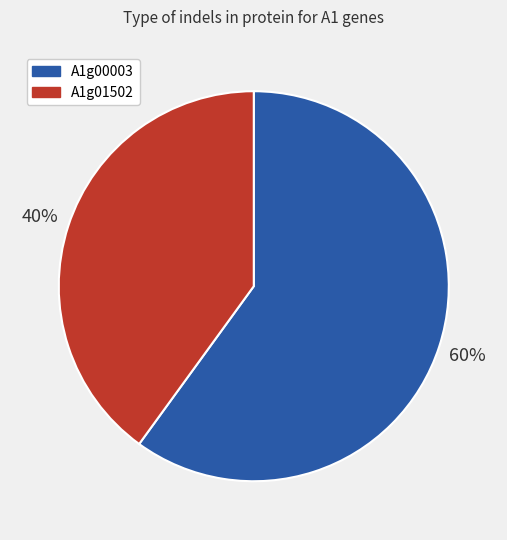

Is there any slice that represents more than half of the pie?

Yes